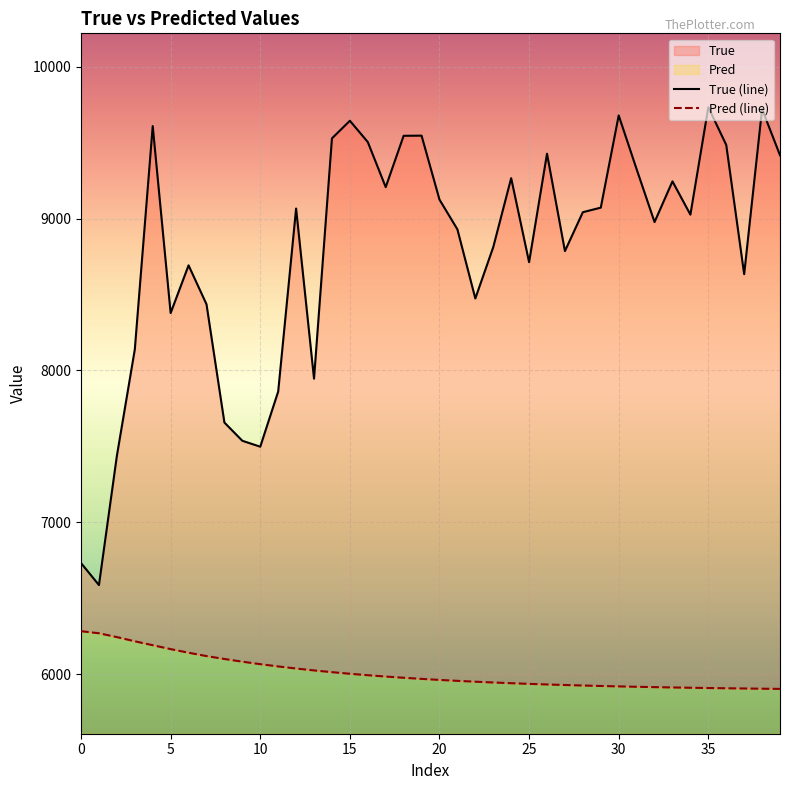

The value of True at 23 is 8812.0. True or false?

True